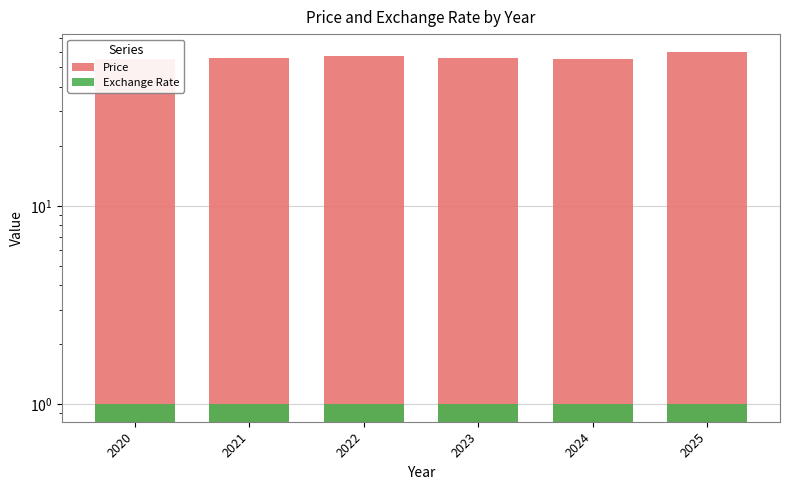

What is the sum of all Price values?

339